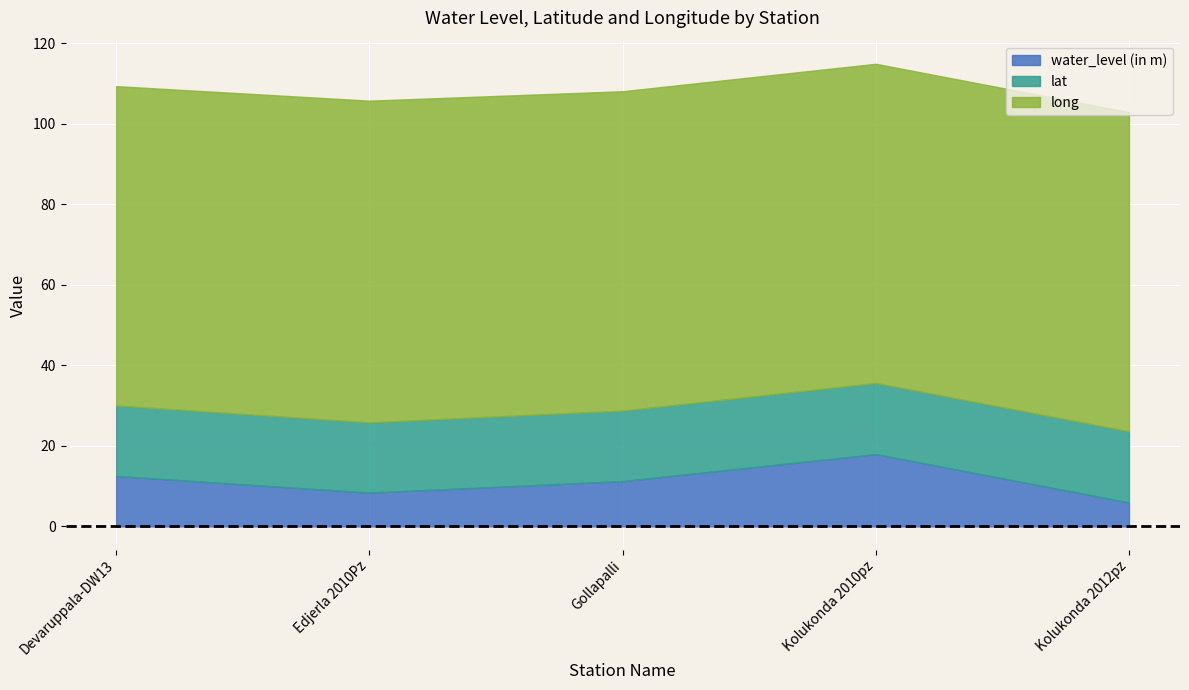

In lat, how many points are lower than both neighbors (excluding endpoints)?

1